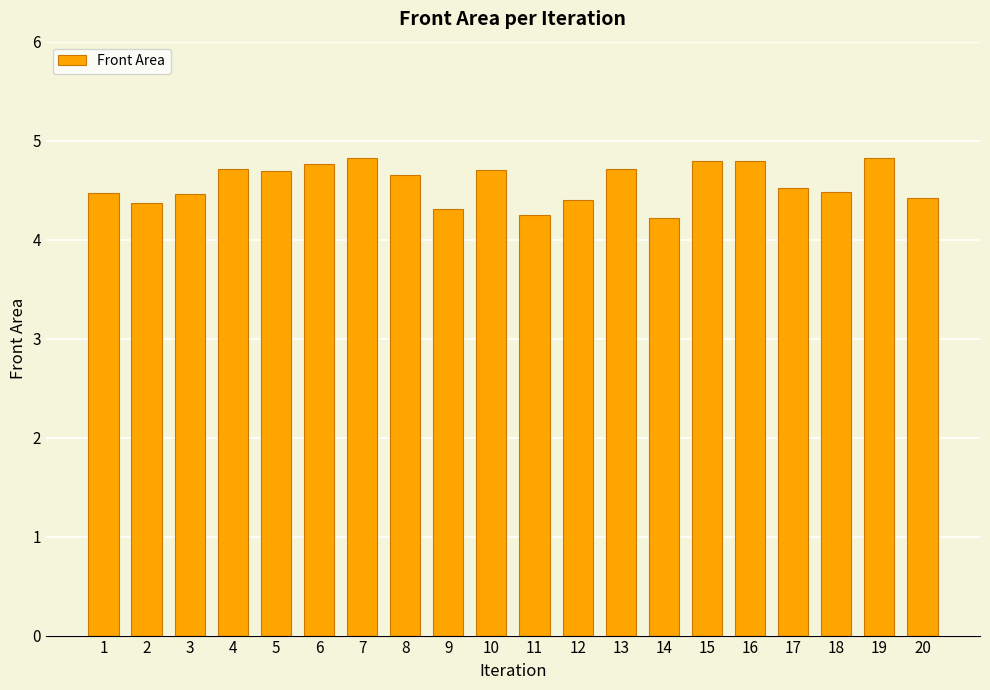

What is the change in value from 4 to 19?

+0.1